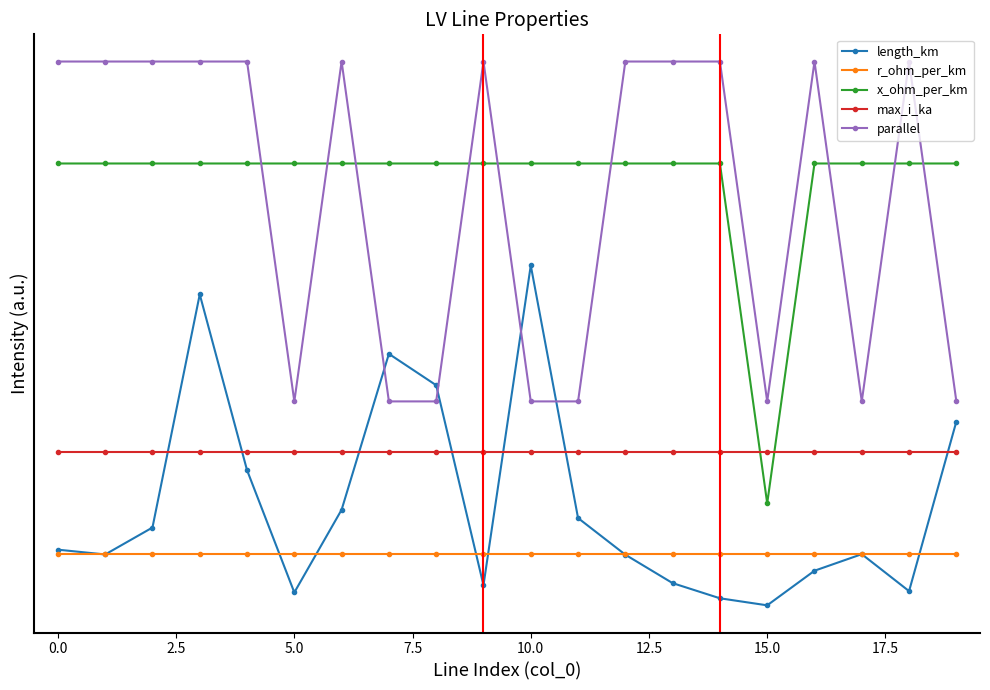

What are all the series names shown in the legend?

length_km, r_ohm_per_km, x_ohm_per_km, max_i_ka, parallel